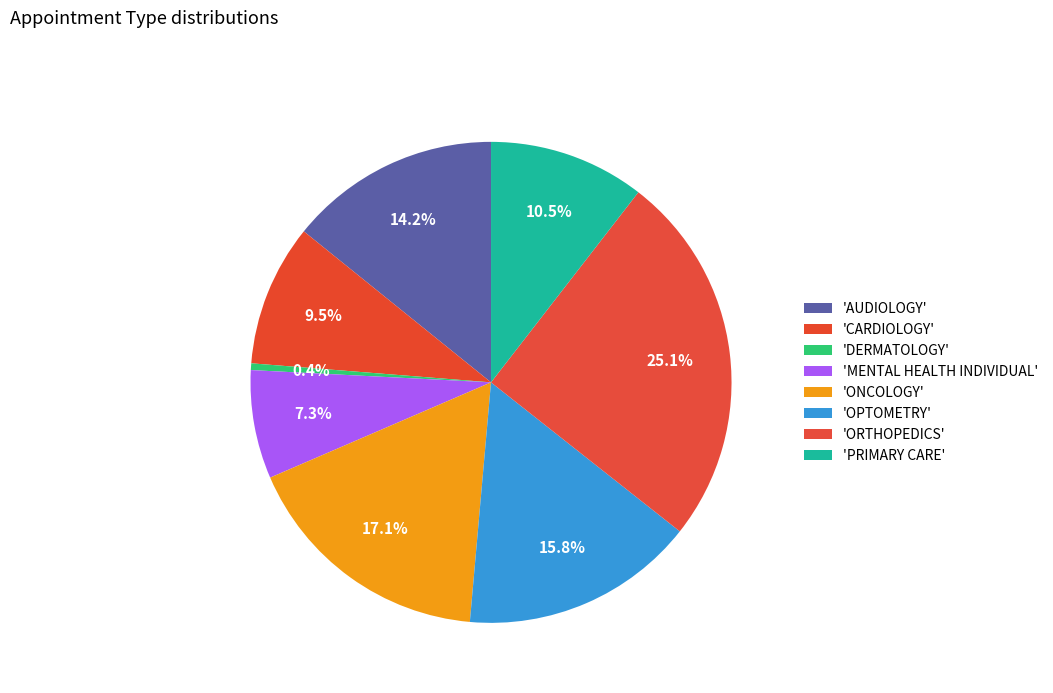

Which slice is the largest?

ORTHOPEDICS